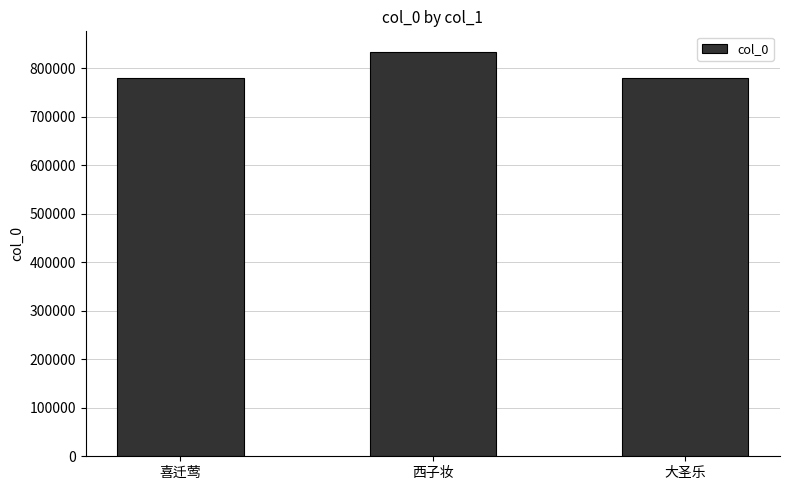

The chart shows a value of 1430780 at 西子妆. True or false?

False